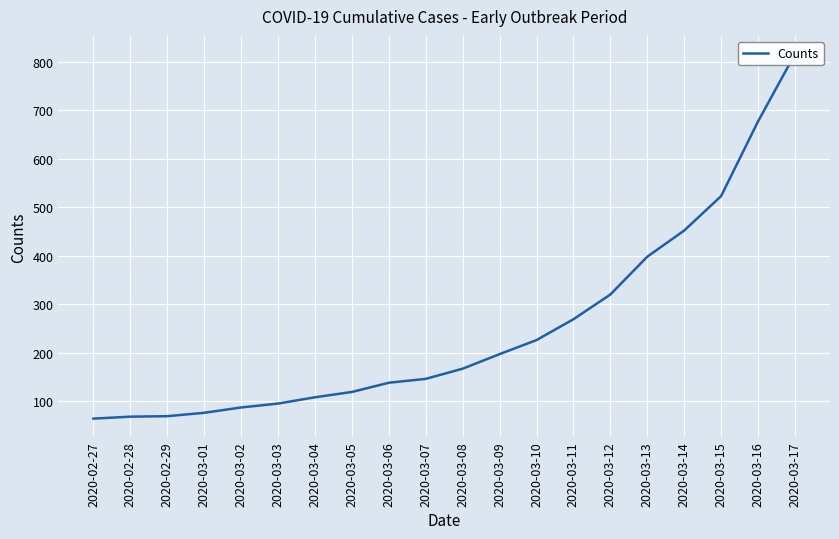

Read the value at 2020-03-07.

146